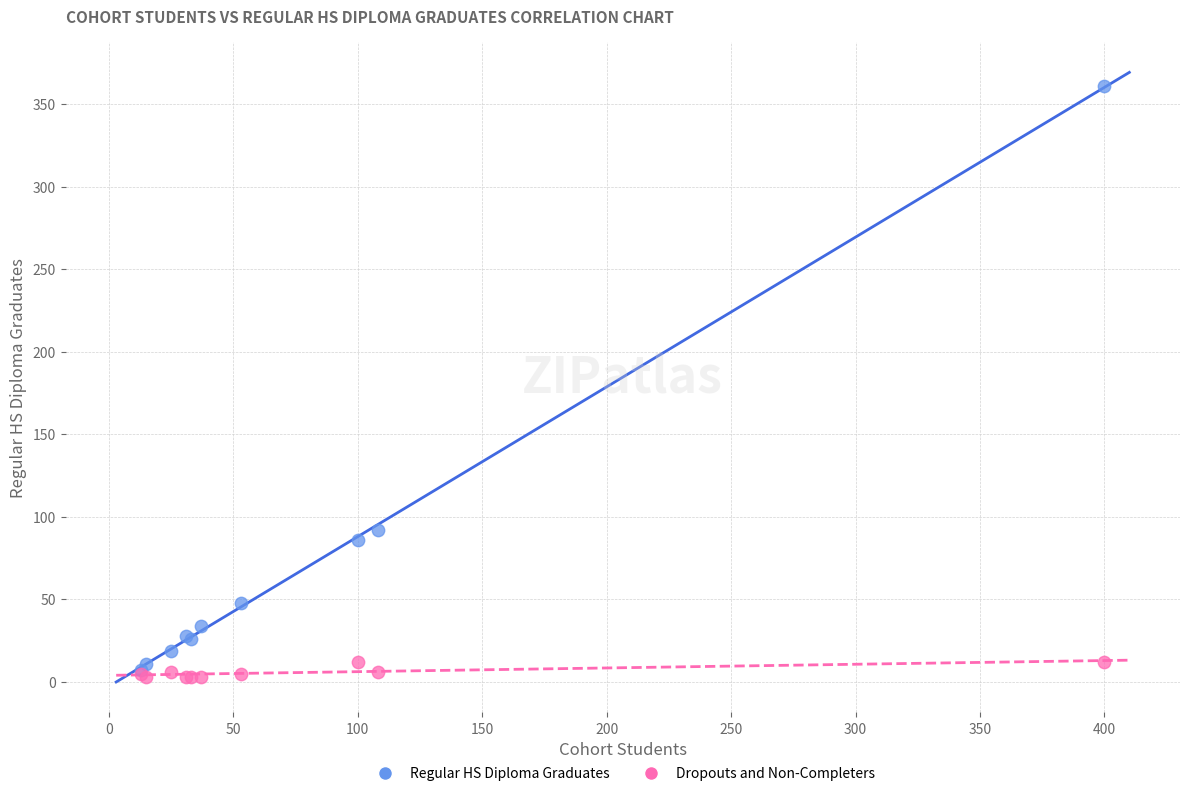

Across all series, what Y value is closest to 182?

92